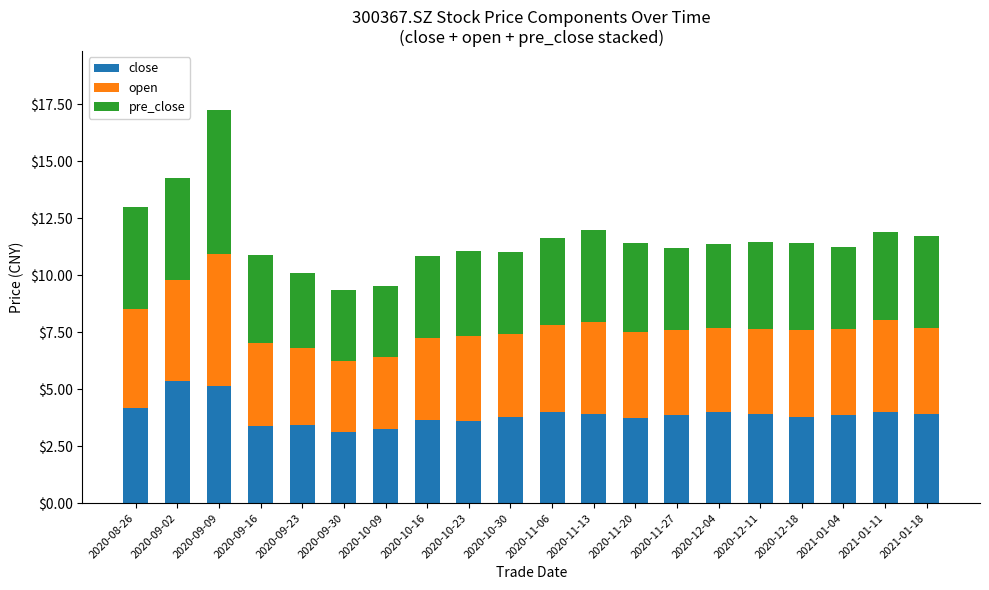

What is the average value of the close series?

3.9